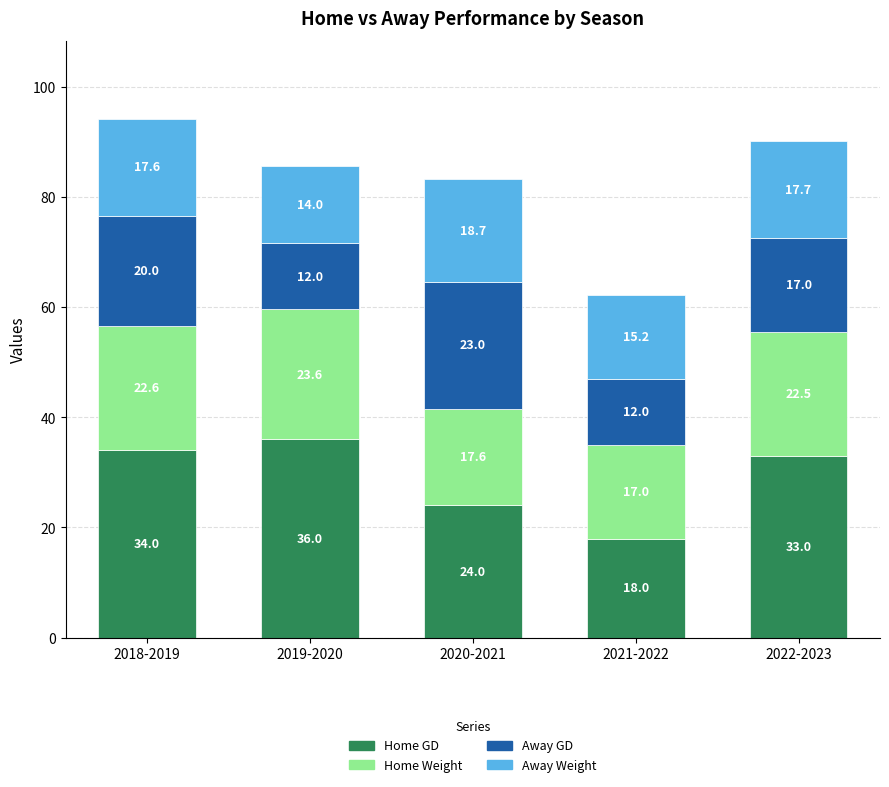

At which label does Home GD reach its peak?

2019-2020